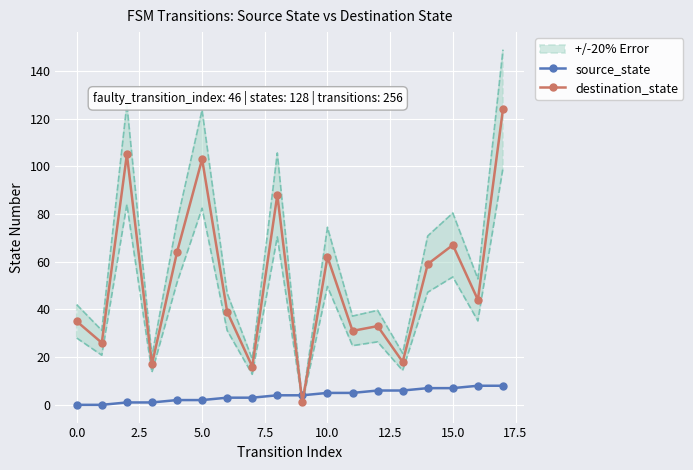

True or false: destination_state has more than 0 points higher than both neighbors.

True